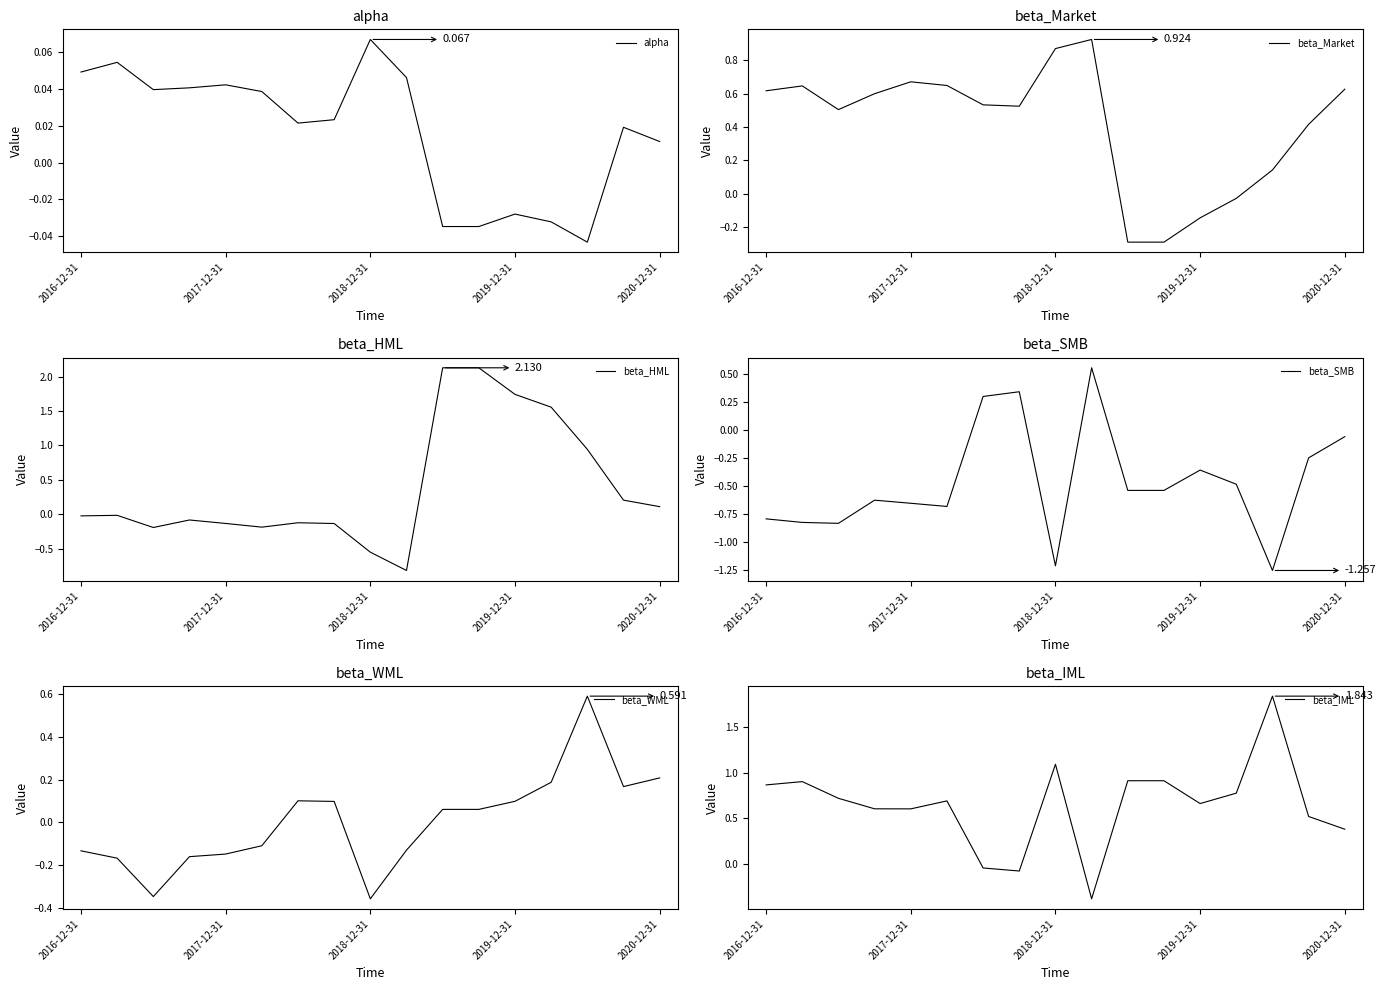

What position from the left is 2020-12-31?

17